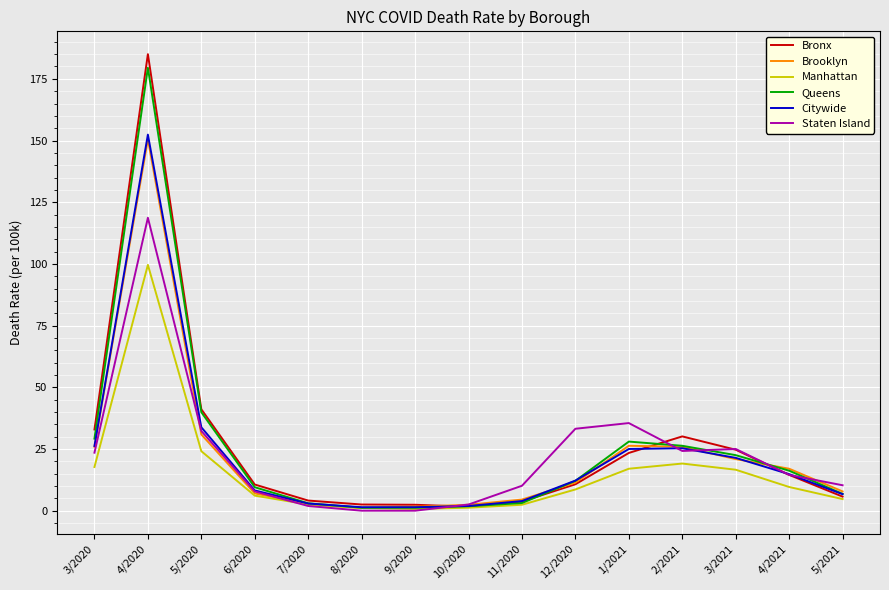

What are all the series names shown in the legend?

Bronx, Brooklyn, Manhattan, Queens, Citywide, Staten Island